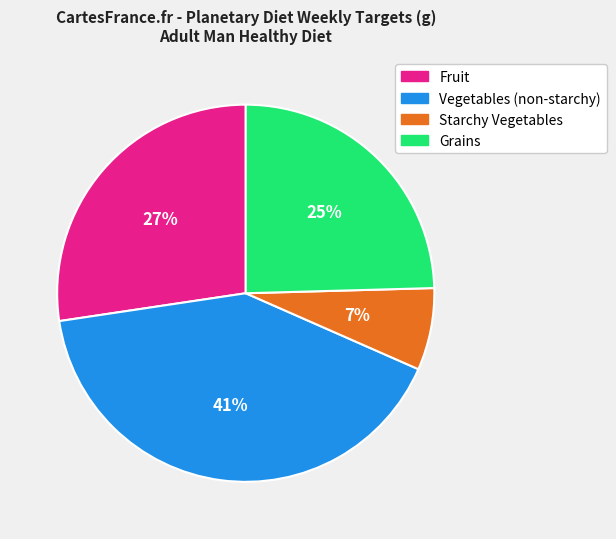

Which slice is the largest?

Vegetables (non-starchy)